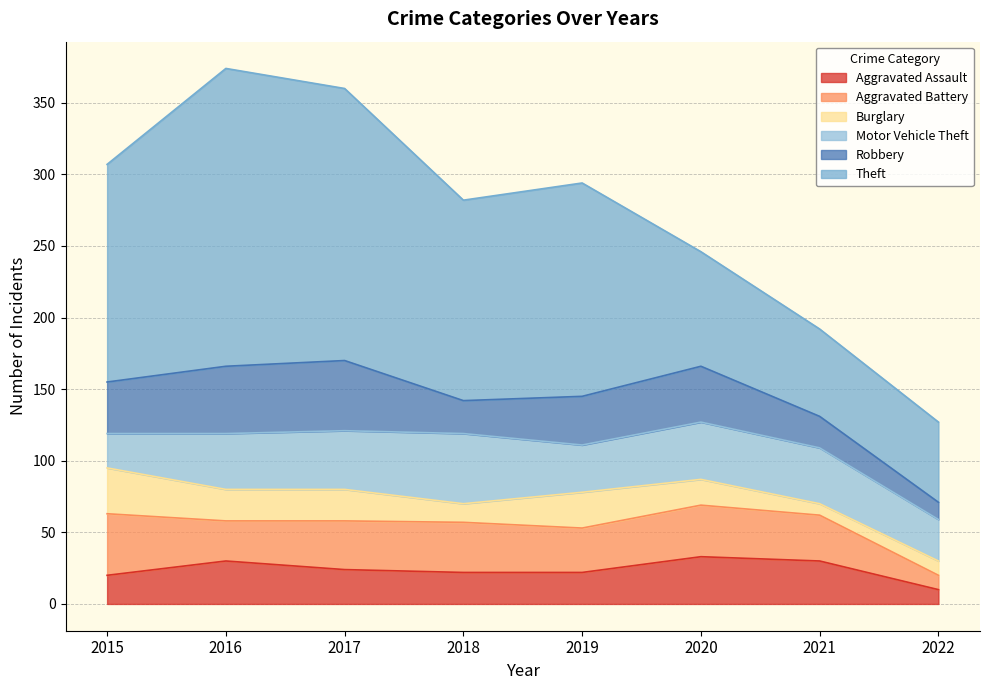

What value does the Aggravated Assault series have at 2018, to the nearest 10?

20